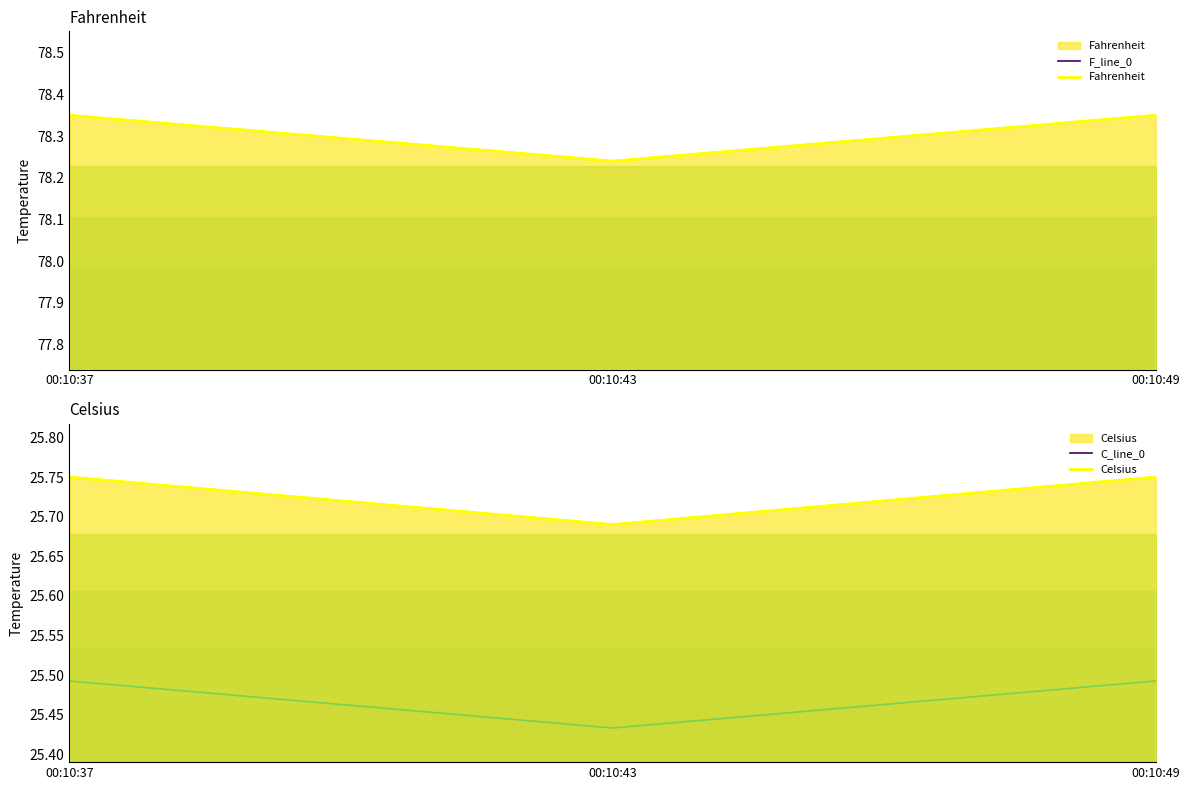

Is the value of C_line_0 at 00:10:43 greater than the value of Celsius at 00:10:49?

No